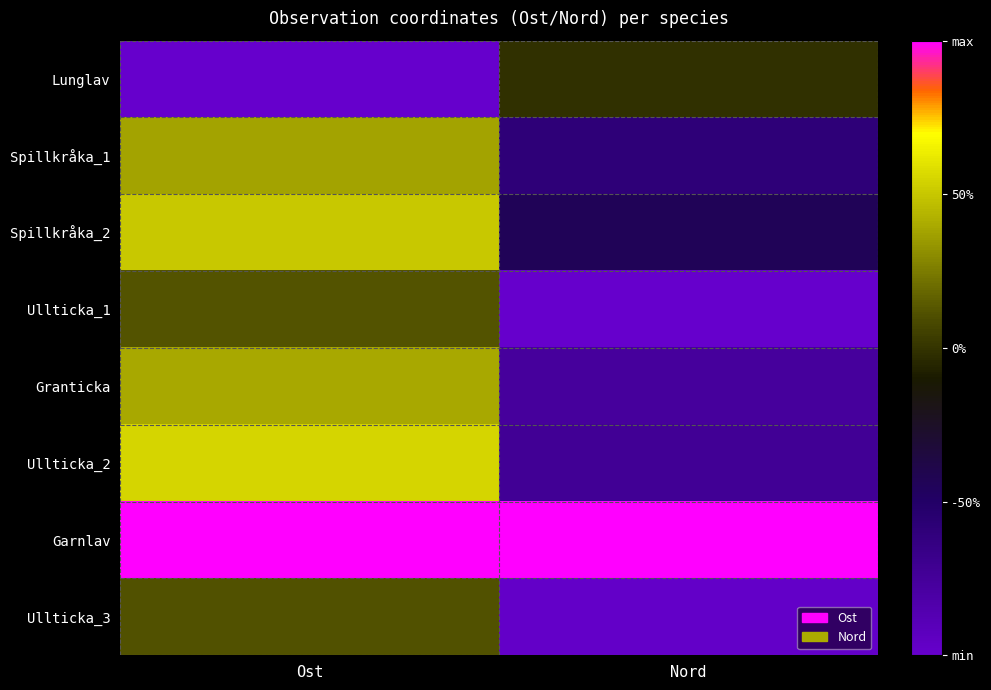

What is the total value across all series at Ost?

2.1